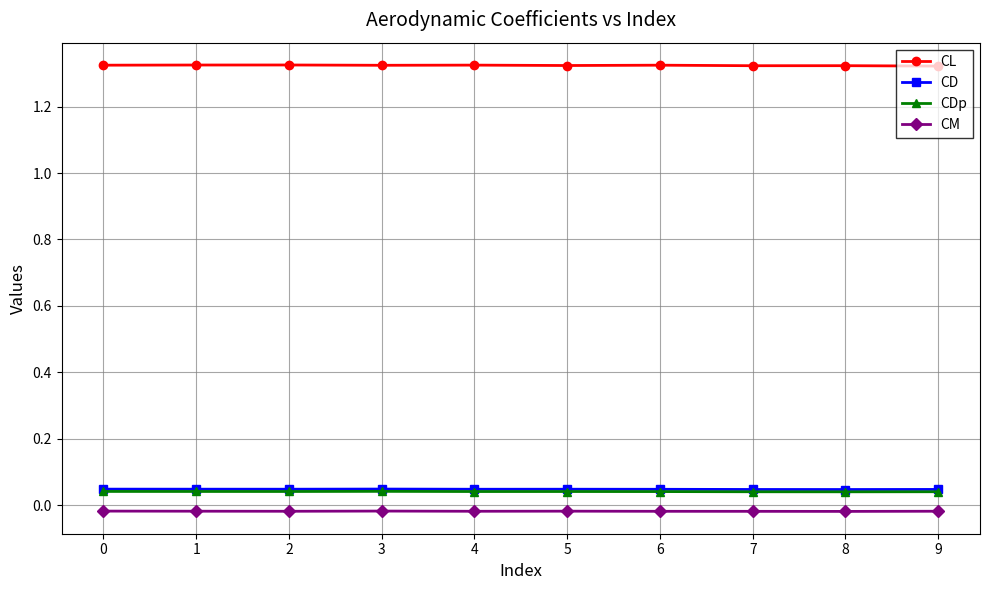

Is the value of CDp at 0 greater than the value of CM at 2?

Yes